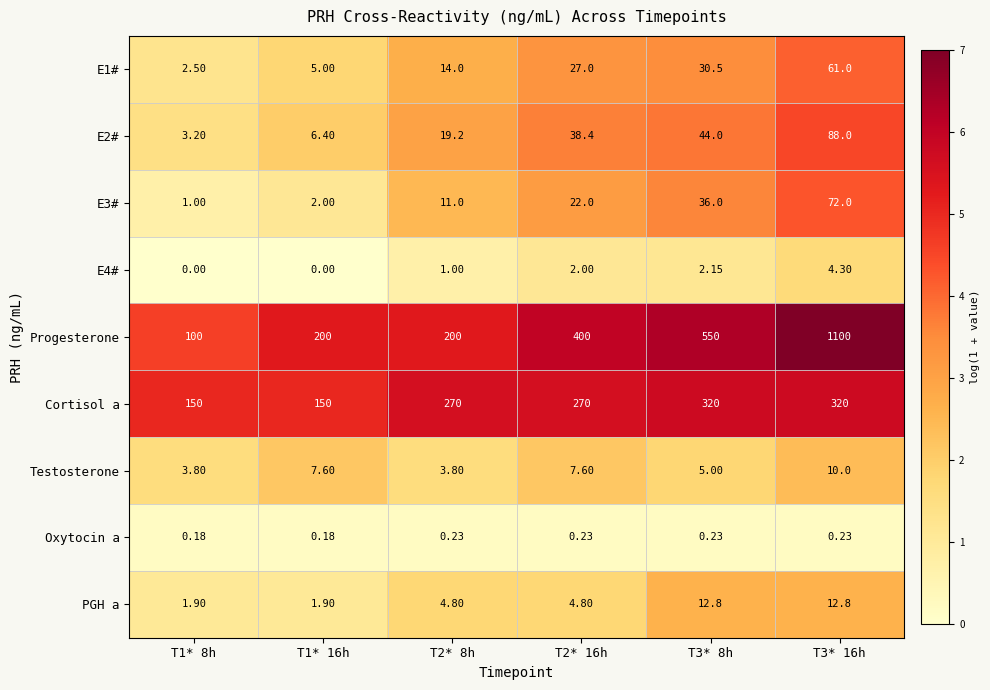

Which label corresponds to the largest value in the chart?

T3* 16h